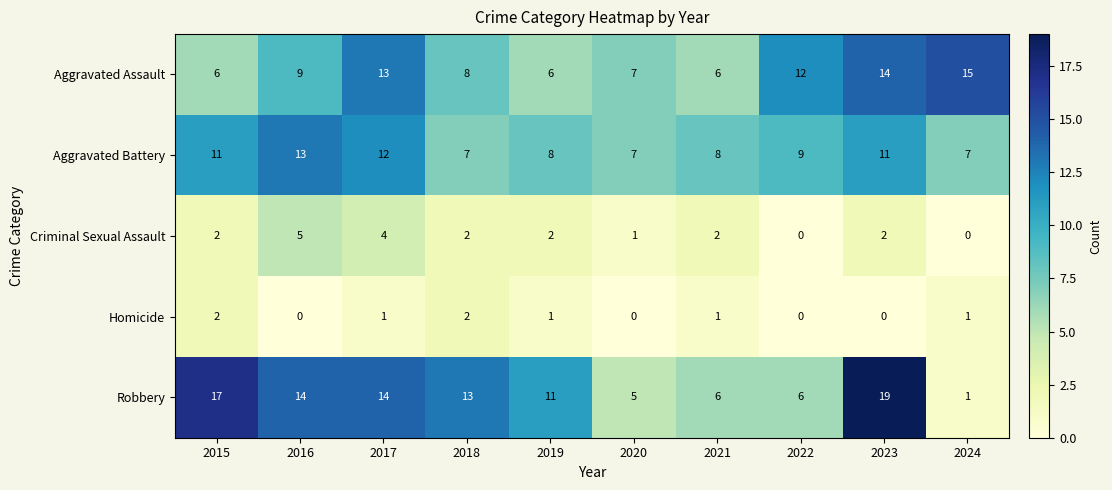

Where is Robbery nearest to the value 10?

2019